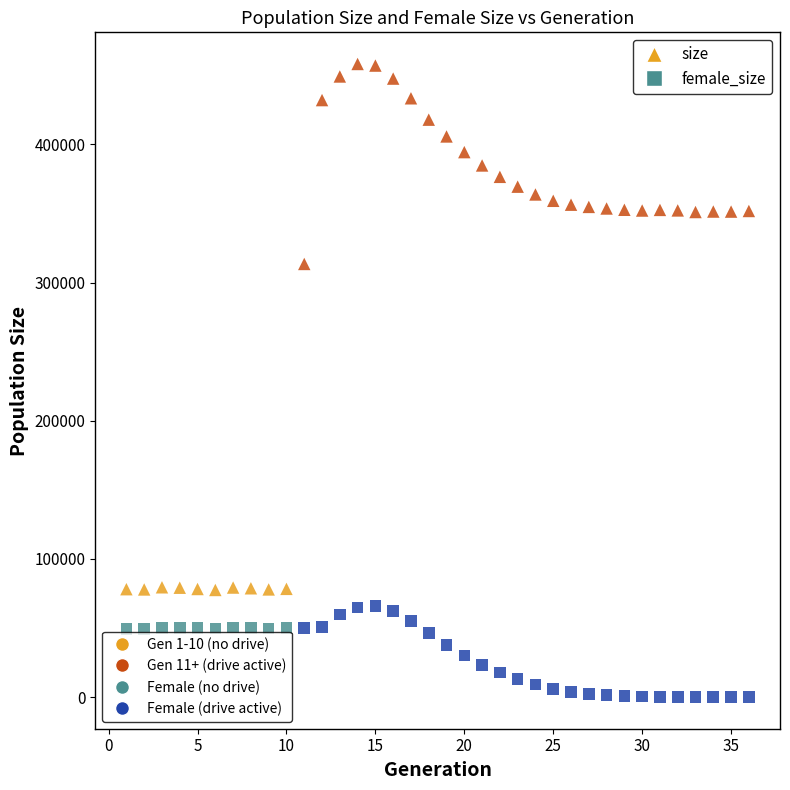

Across all data points, what is the range of Y values (max minus min)?

458228